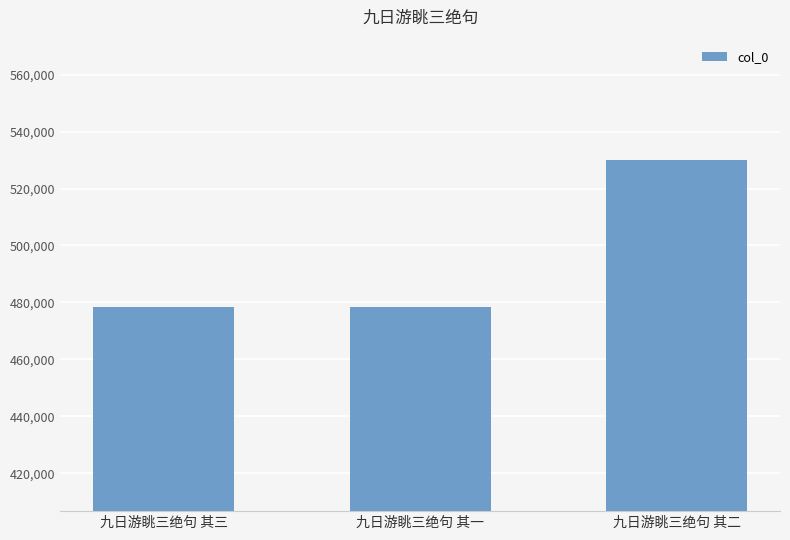

What is the value of the 3rd bar from the left?

529904